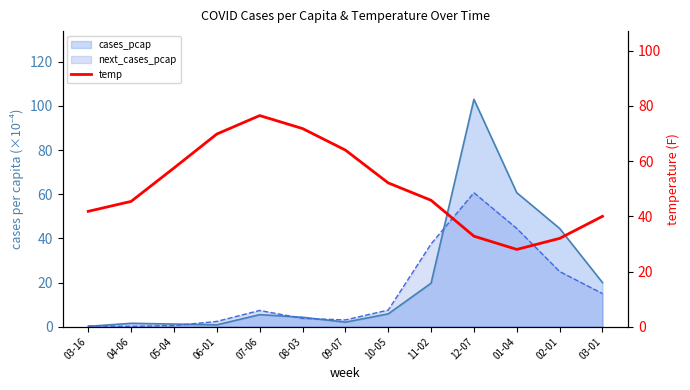

The chart shows a value of 19.1 at 07-06. True or false?

False